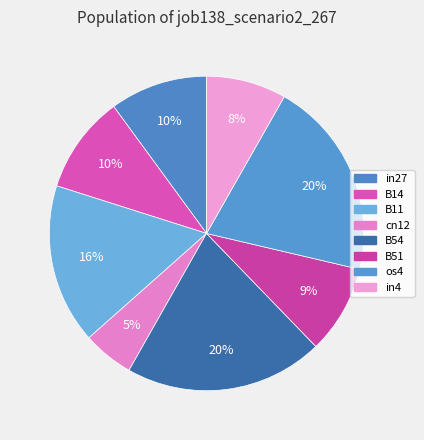

Does any single category account for the majority?

No